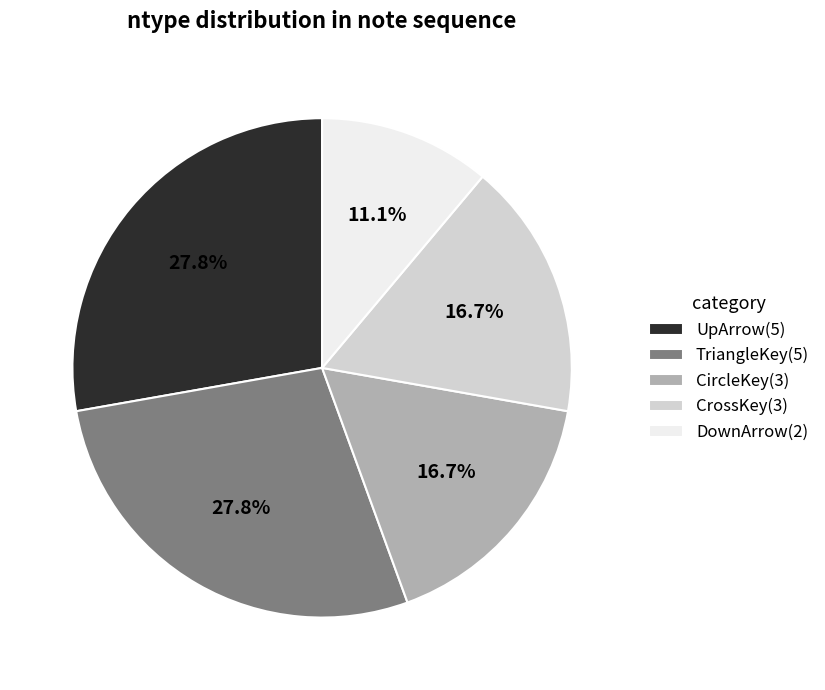

What percentage is the UpArrow slice, to the nearest percent?

28%